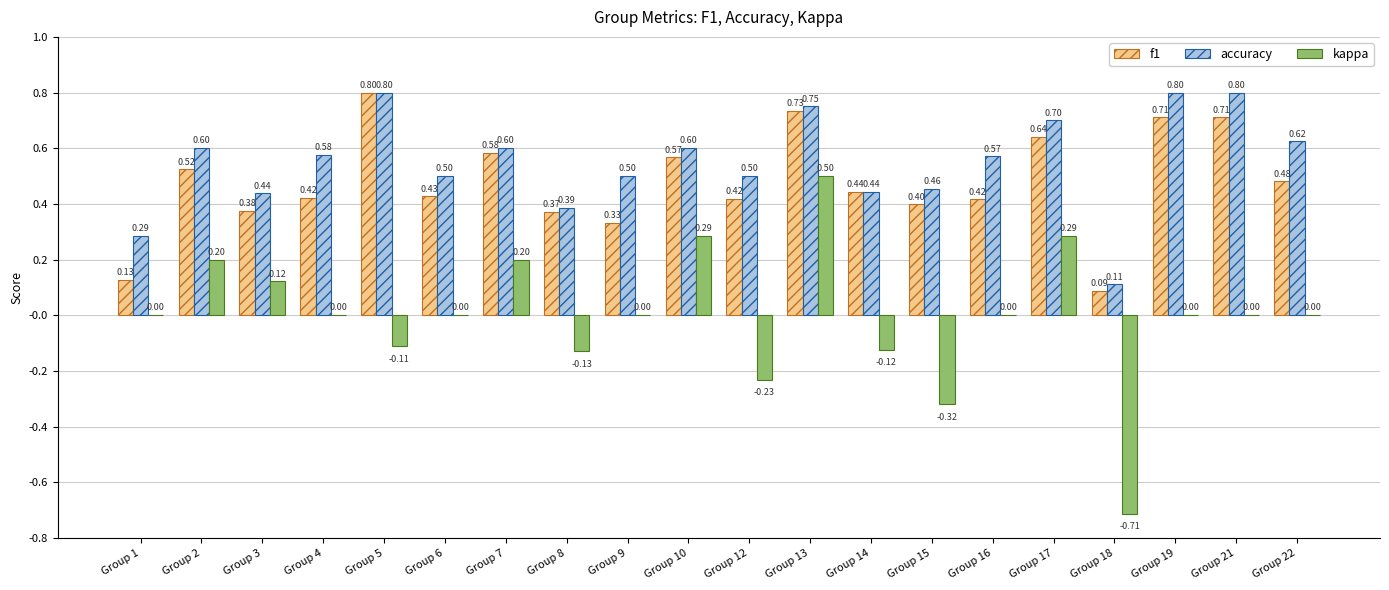

What are all the series names shown in the legend?

f1, accuracy, kappa